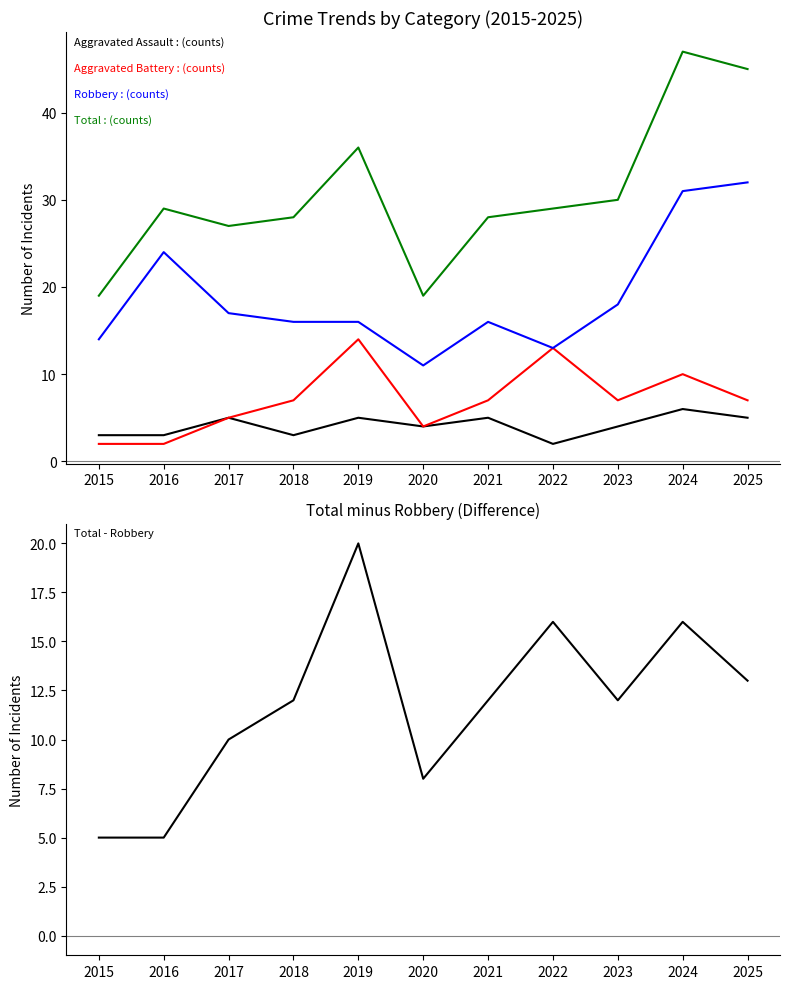

What is the highest value of the Total series?

47